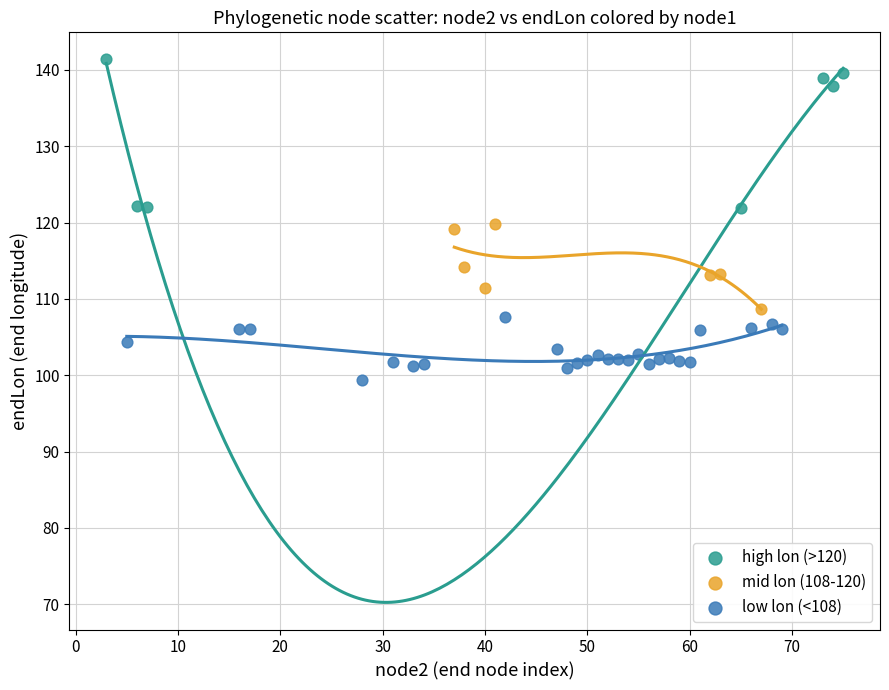

What are all the series names shown in the legend?

high lon (>120), mid lon (108-120), low lon (<108)